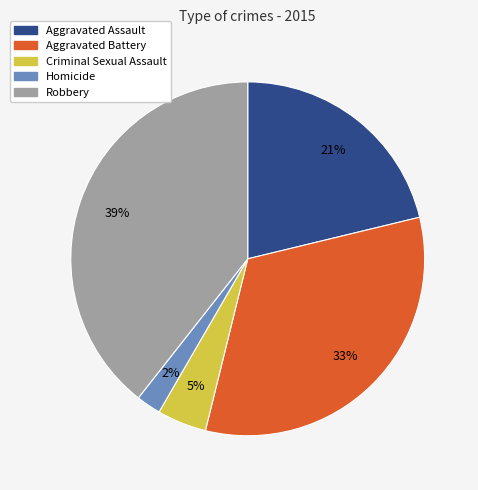

Combined, do Criminal Sexual Assault and Aggravated Battery account for over 50%?

No